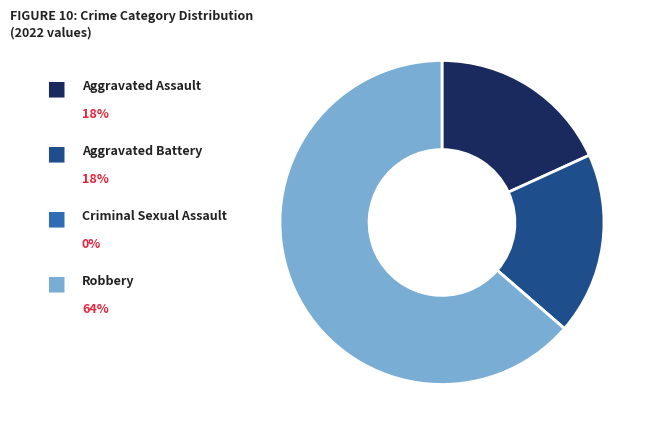

Does any single category account for the majority?

Yes